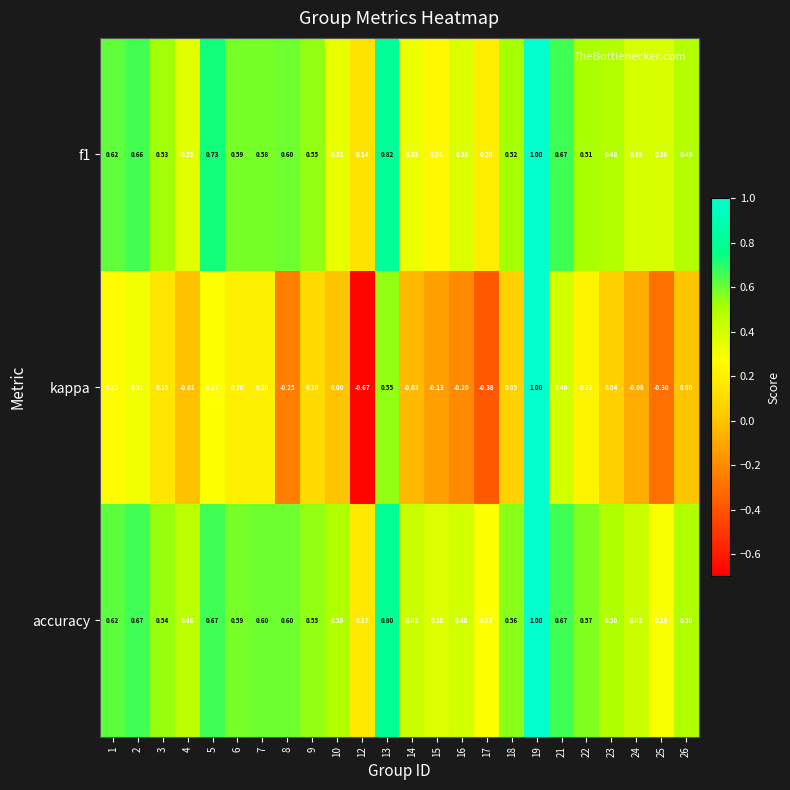

Which series has the widest spread of values?

kappa